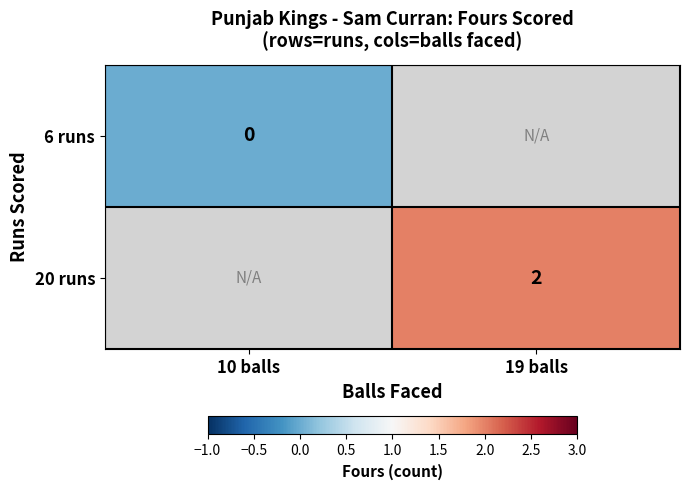

True or false: 20 runs has a value of 2 at 19 balls.

True